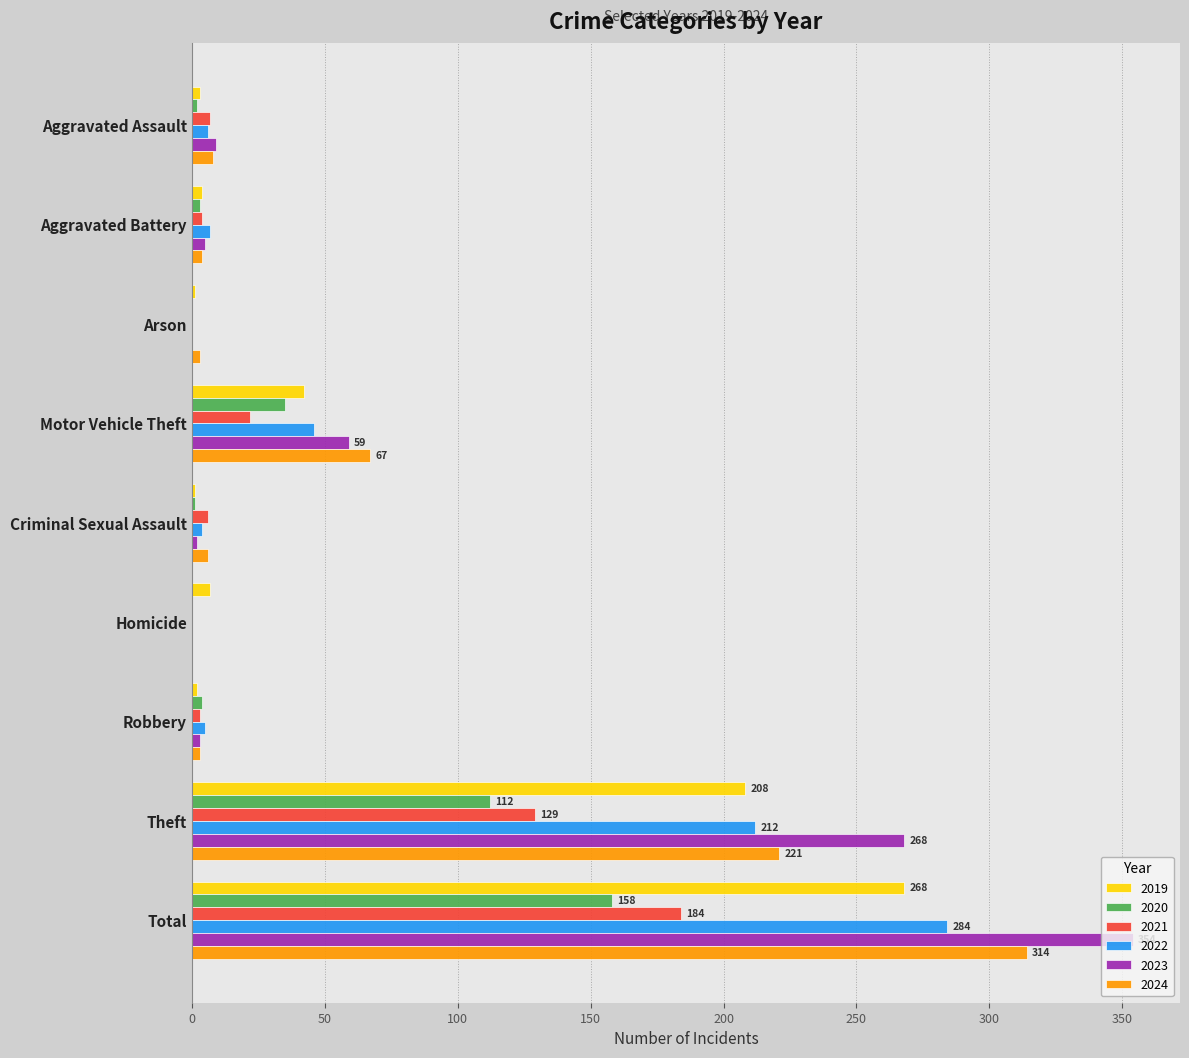

Count the number of categories in the chart.

9